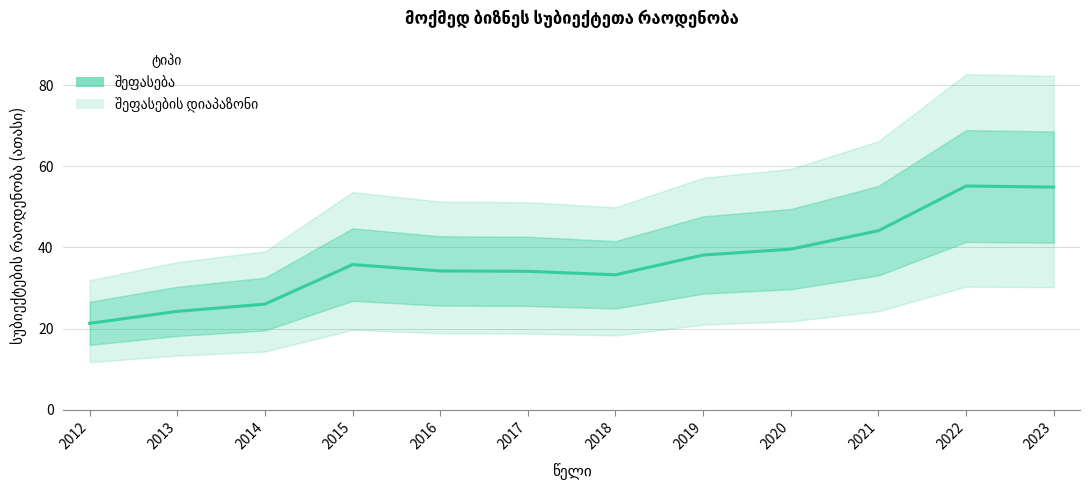

What is the sum of all values?

440.7